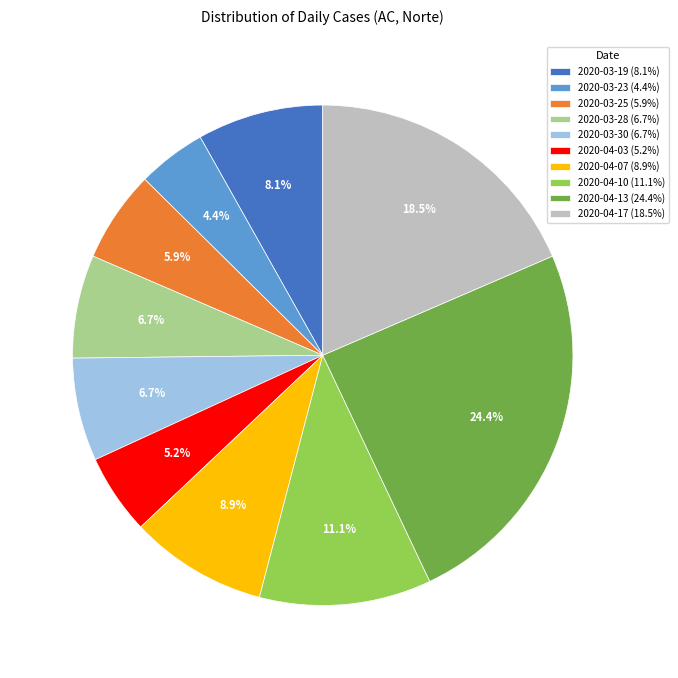

What is the total percentage of 2020-04-07 (8.9%) and 2020-04-13 (24.4%)?

33.3%